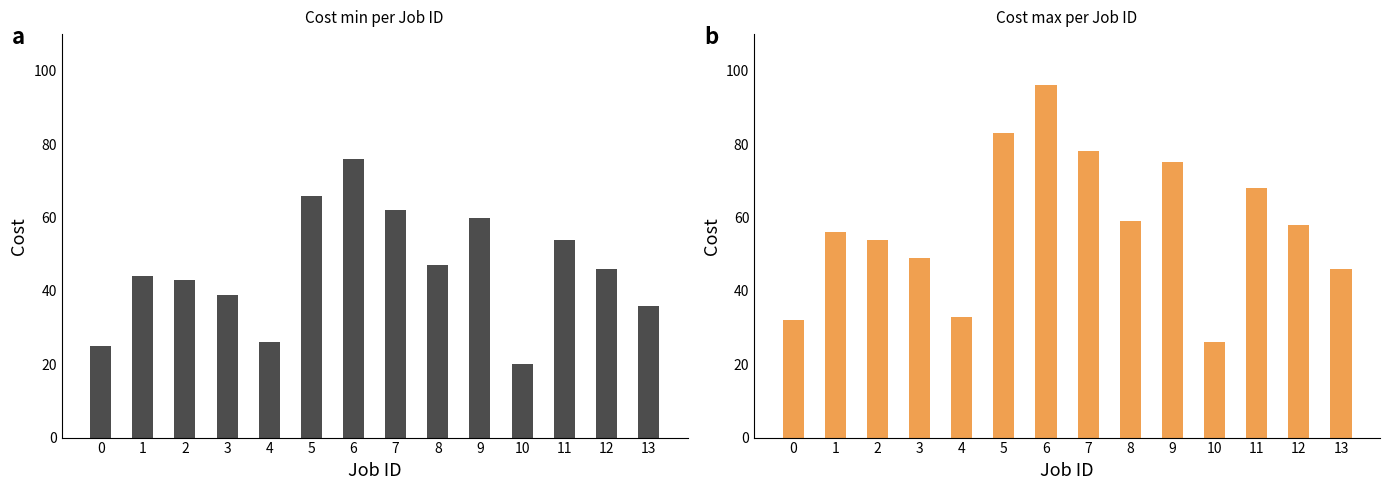

What is the value of the Cost min bar at the 11th from the left?

20